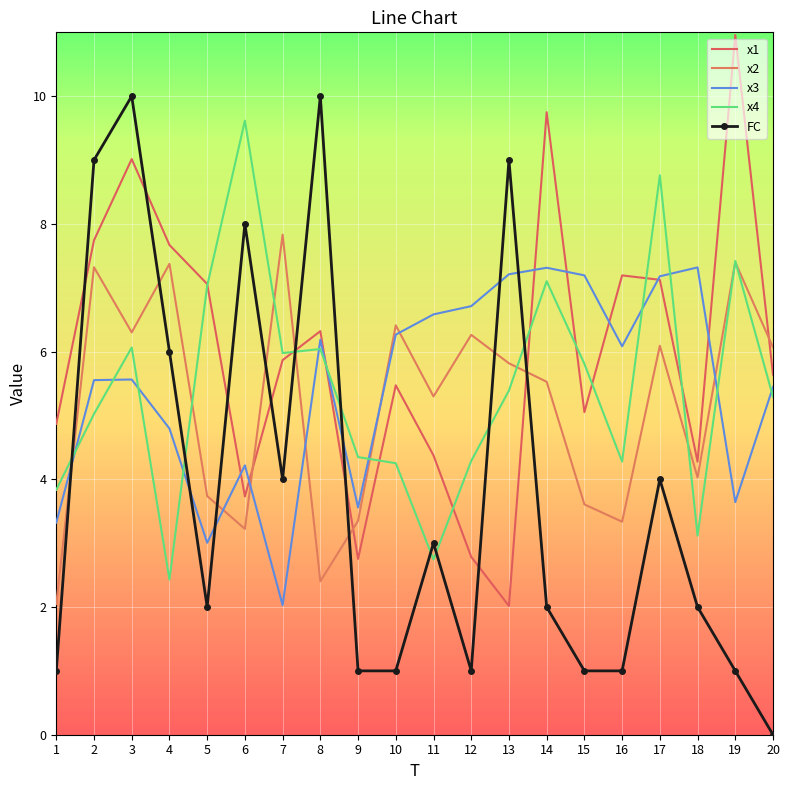

Reading left to right, transcribe all the data shown in this chart.

x1: 1=4.9	2=7.7	3=9.0	4=7.7	5=7.1	6=3.7	7=5.9	8=6.3	9=2.8	10=5.5	11=4.4	12=2.8	13=2.0	14=9.7	15=5.1	16=7.2	17=7.1	18=4.3	19=11.0	20=5.6
x2: 1=2.0	2=7.3	3=6.3	4=7.4	5=3.7	6=3.2	7=7.8	8=2.4	9=3.3	10=6.4	11=5.3	12=6.3	13=5.8	14=5.5	15=3.6	16=3.3	17=6.1	18=4.0	19=7.4	20=6.1
x3: 1=3.3	2=5.6	3=5.6	4=4.8	5=3.0	6=4.2	7=2.0	8=6.2	9=3.6	10=6.3	11=6.6	12=6.7	13=7.2	14=7.3	15=7.2	16=6.1	17=7.2	18=7.3	19=3.6	20=5.4
x4: 1=3.8	2=5.0	3=6.1	4=2.4	5=7.0	6=9.6	7=6.0	8=6.0	9=4.3	10=4.3	11=2.7	12=4.3	13=5.4	14=7.1	15=5.8	16=4.3	17=8.8	18=3.1	19=7.4	20=5.3
FC: 1=1.0	2=9.0	3=10.0	4=6.0	5=2.0	6=8.0	7=4.0	8=10.0	9=1.0	10=1.0	11=3.0	12=1.0	13=9.0	14=2.0	15=1.0	16=1.0	17=4.0	18=2.0	19=1.0	20=0.0